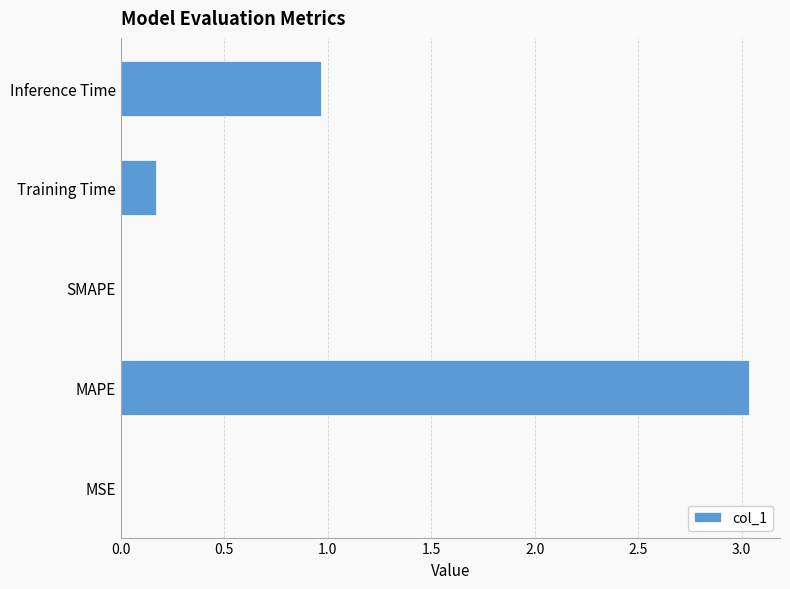

What is the change in value from MAPE to SMAPE?

-3.0